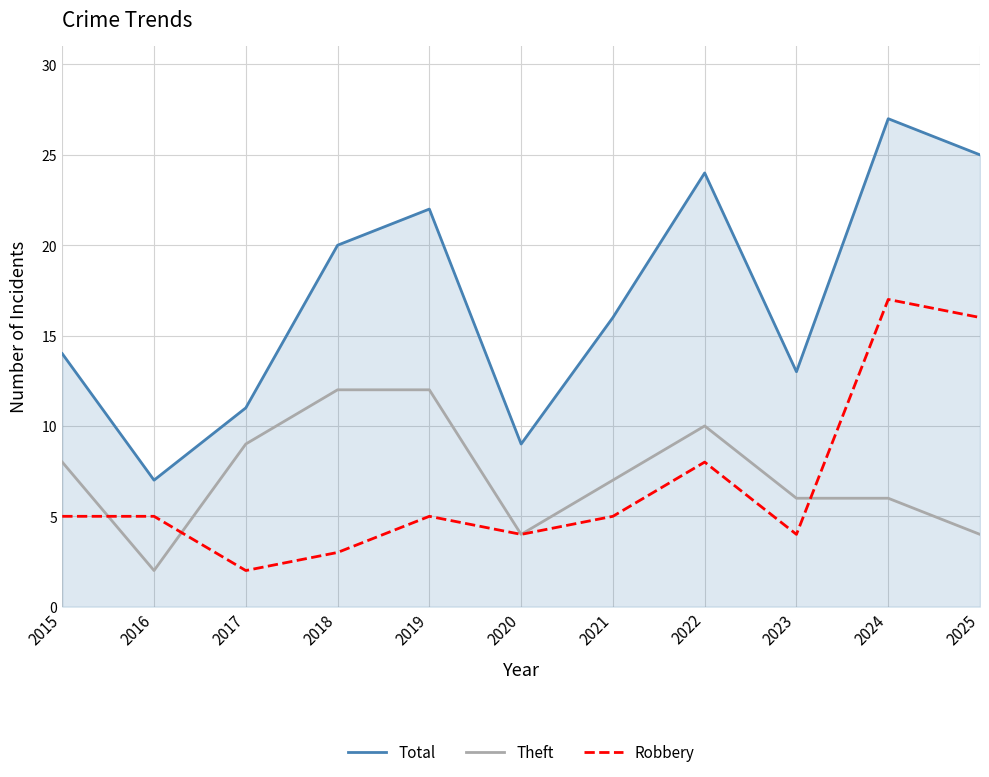

How many interior local valleys does the Theft series have?

2